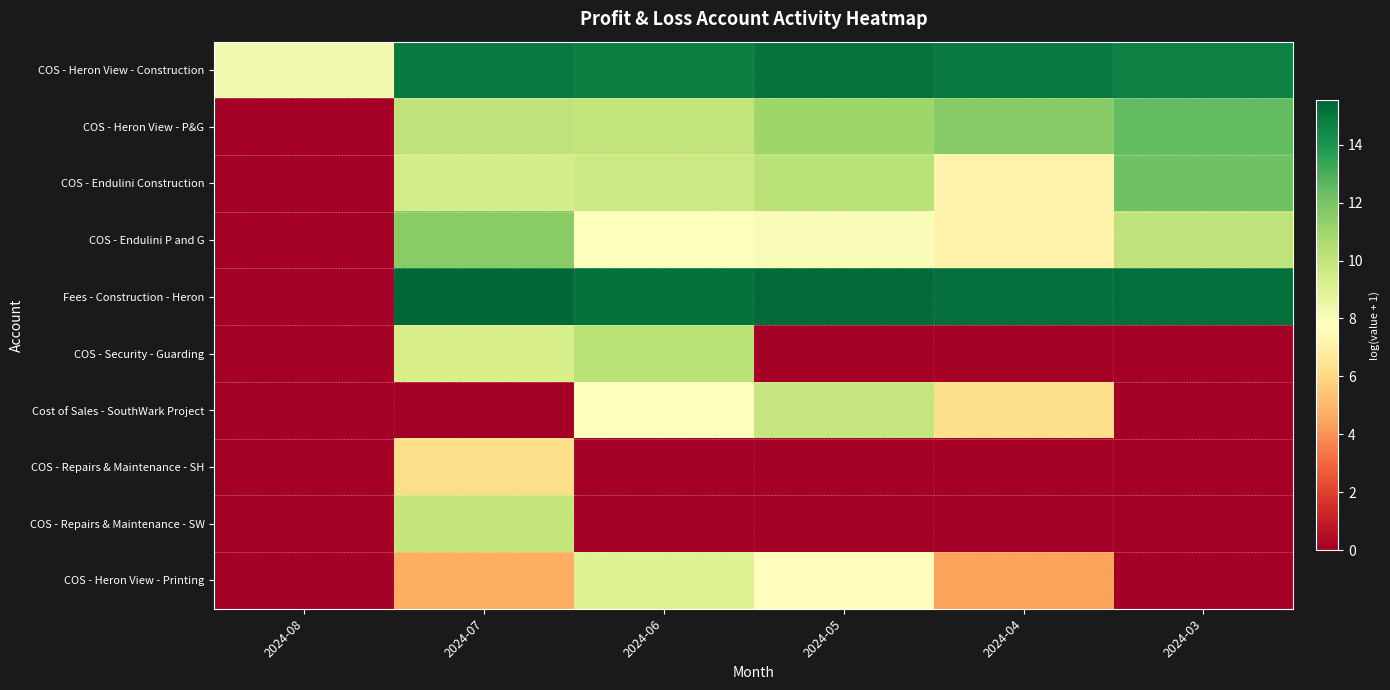

Reading left to right, extract all data points from this chart.

COS - Heron View - Construction: 2024-08=8.2	2024-07=15.0	2024-06=14.8	2024-05=15.1	2024-04=15.0	2024-03=14.7
COS - Heron View - P&G: 2024-08=0.0	2024-07=10.1	2024-06=10.1	2024-05=11.0	2024-04=11.6	2024-03=12.5
COS - Endulini Construction: 2024-08=0.0	2024-07=9.4	2024-06=9.7	2024-05=10.2	2024-04=7.2	2024-03=12.2
COS - Endulini P and G: 2024-08=0.0	2024-07=11.6	2024-06=7.9	2024-05=8.0	2024-04=7.1	2024-03=10.1
Fees - Construction - Heron: 2024-08=0.0	2024-07=15.5	2024-06=15.2	2024-05=15.4	2024-04=15.3	2024-03=15.3
COS - Security - Guarding: 2024-08=0.0	2024-07=9.4	2024-06=10.3	2024-05=0.0	2024-04=0.0	2024-03=0.0
Cost of Sales - SouthWark Project: 2024-08=0.0	2024-07=0.0	2024-06=7.8	2024-05=9.9	2024-04=6.2	2024-03=0.0
COS - Repairs & Maintenance - SH: 2024-08=0.0	2024-07=6.2	2024-06=0.0	2024-05=0.0	2024-04=0.0	2024-03=0.0
COS - Repairs & Maintenance - SW: 2024-08=0.0	2024-07=10.0	2024-06=0.0	2024-05=0.0	2024-04=0.0	2024-03=0.0
COS - Heron View - Printing: 2024-08=0.0	2024-07=4.7	2024-06=9.1	2024-05=7.7	2024-04=4.4	2024-03=0.0